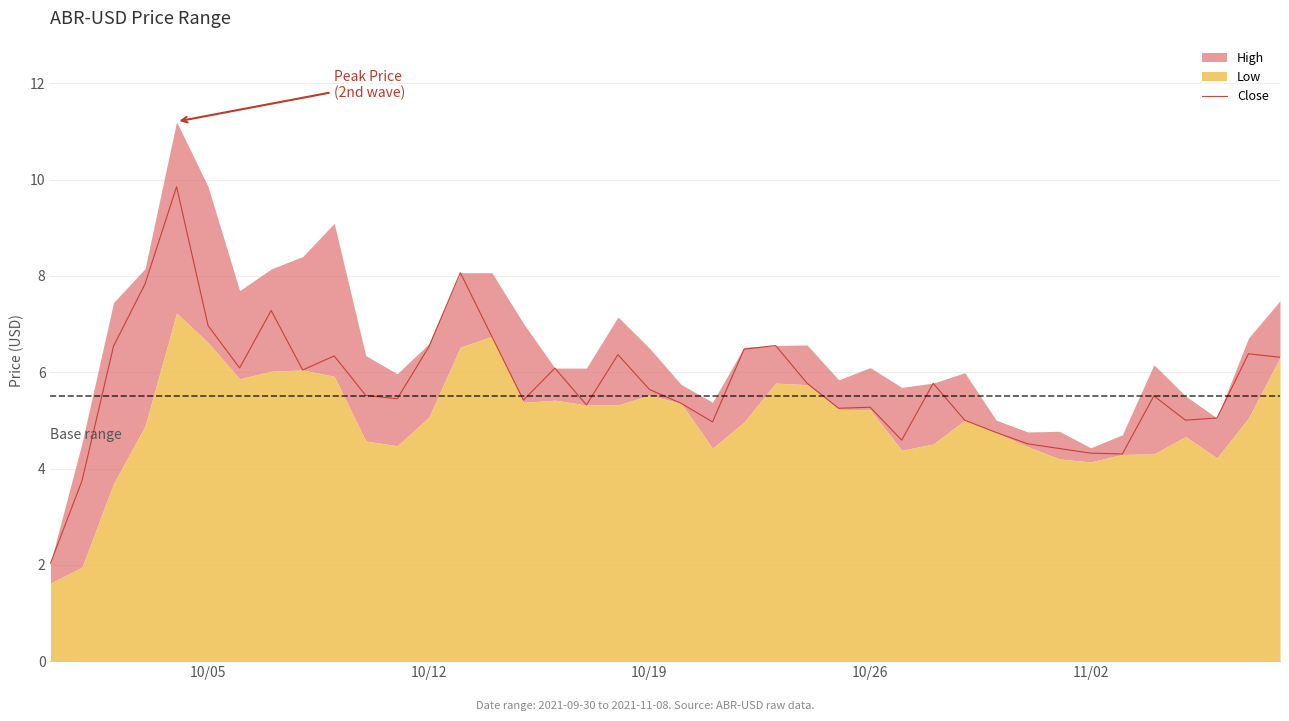

What is the highest value of the Close series?

9.9